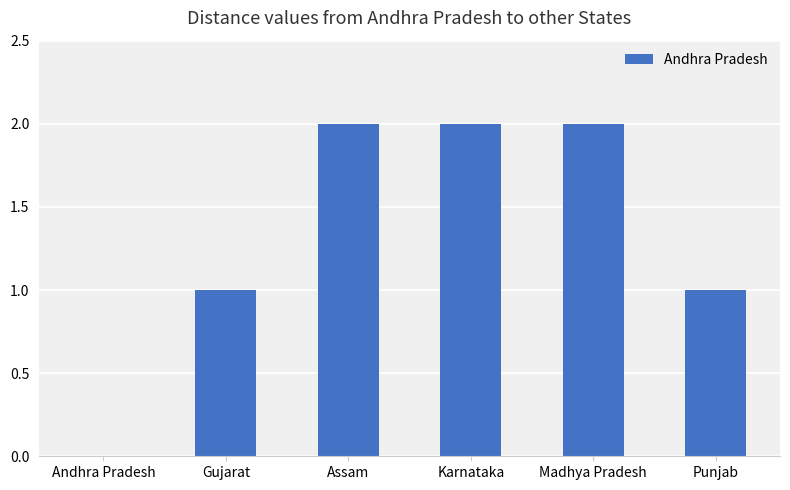

What is the difference between the values at Assam and Andhra Pradesh?

2